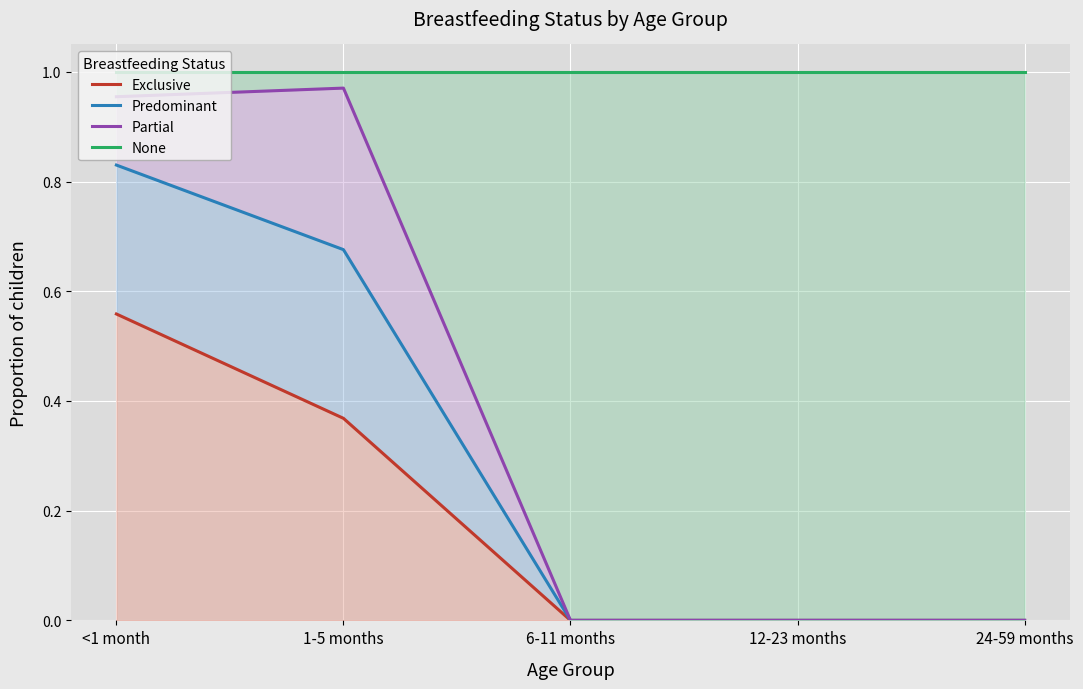

What is the value of the None point at the 2nd from the left?

1.0